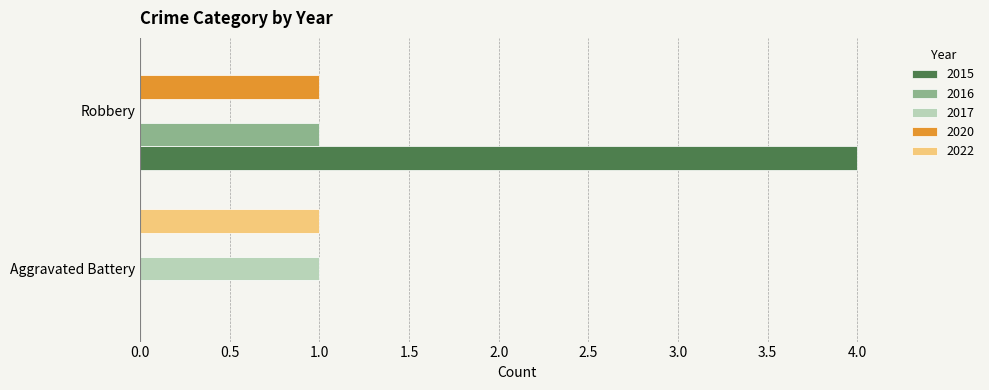

What is the greatest value displayed?

4